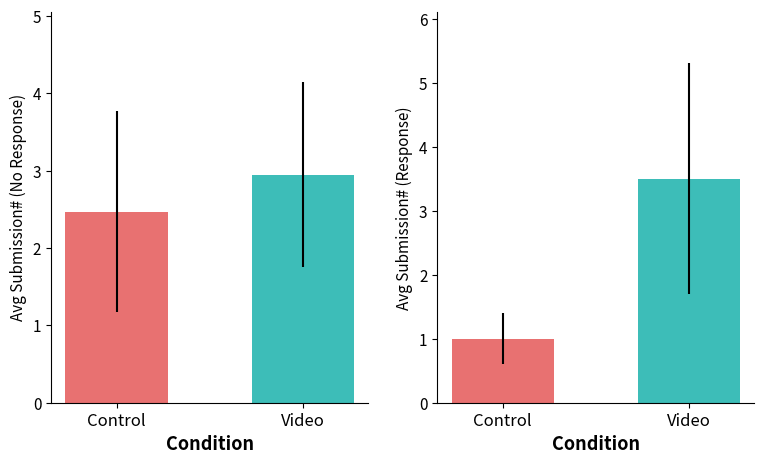

The Abstraction Verified Response series shows 0.5 at Control. True or false?

False